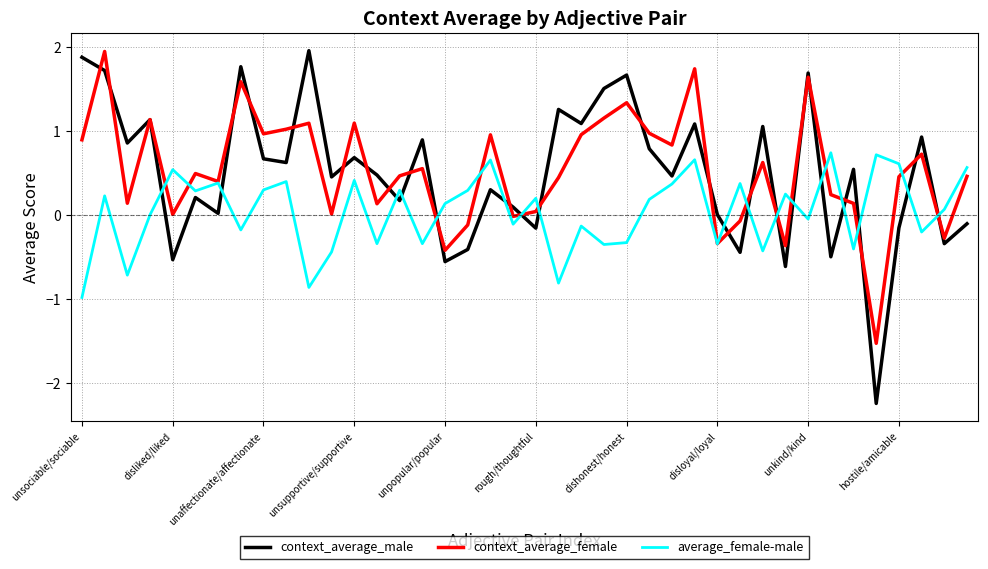

What is the smallest value displayed?

-2.2